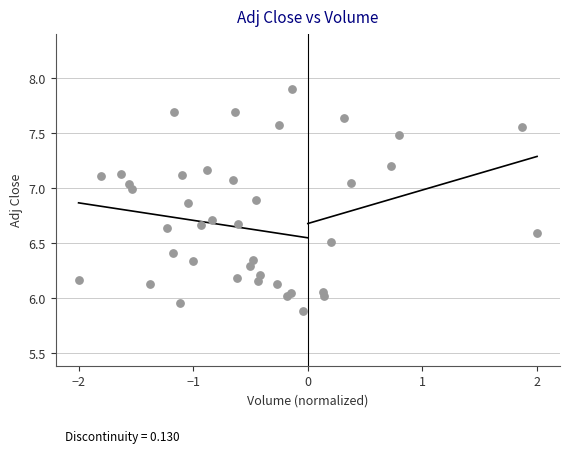

What is the range of X values (max minus min)?

4.0